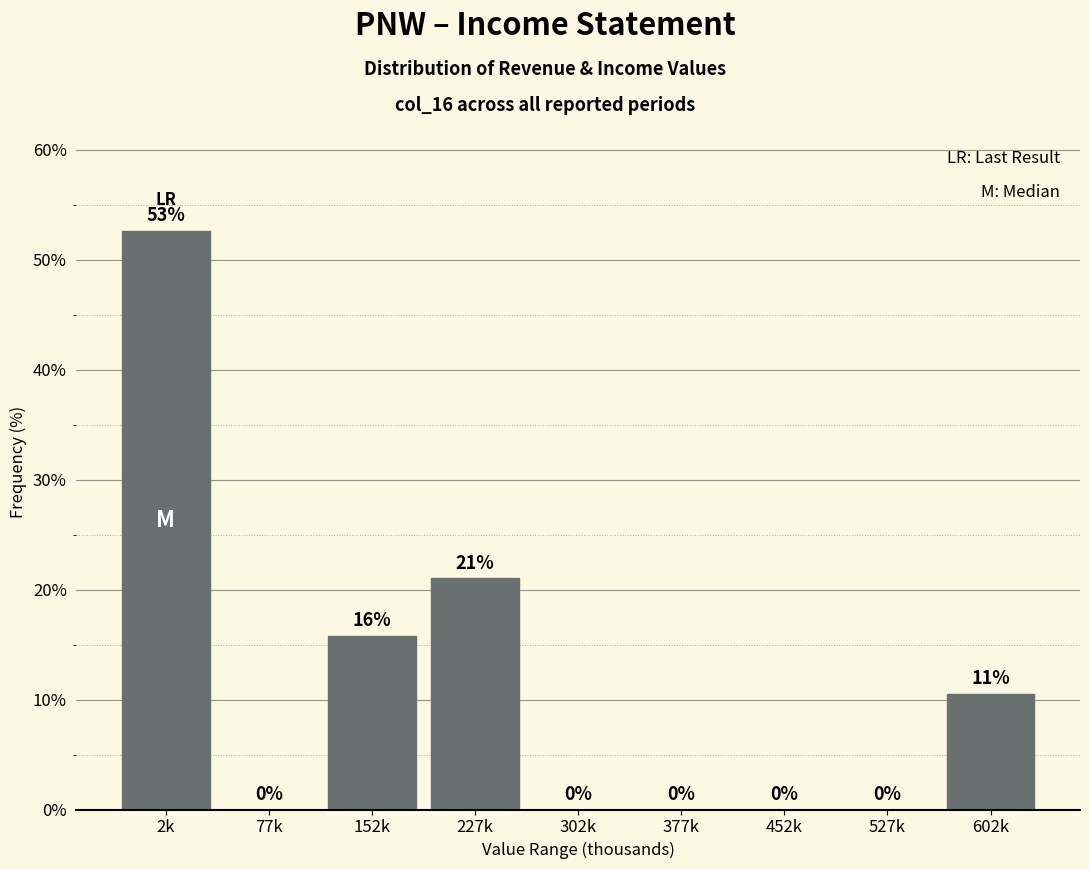

At which category does the chart reach its peak across all series?

2k